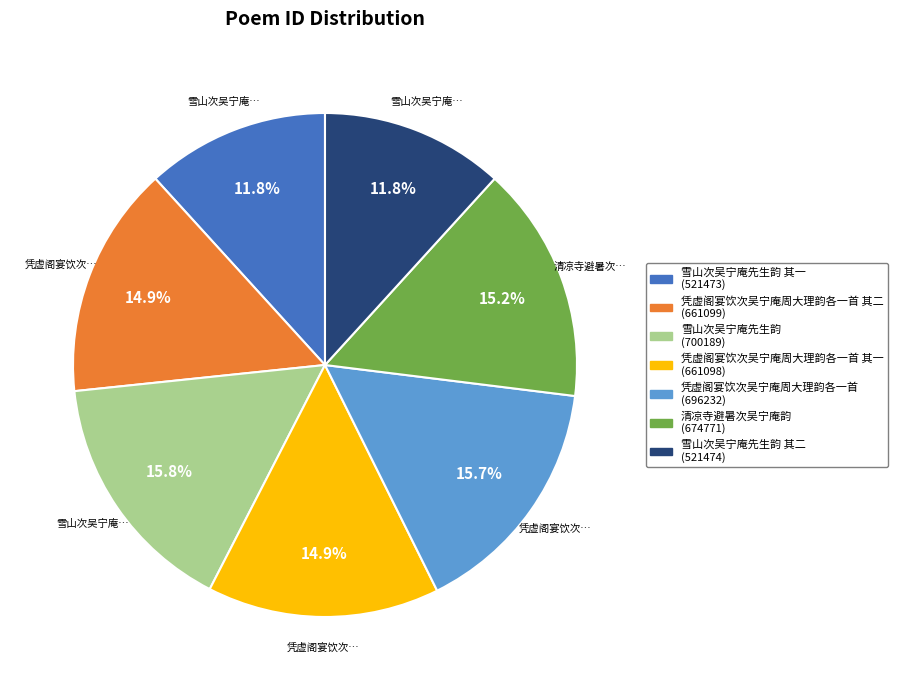

Is there any slice that represents more than half of the pie?

No